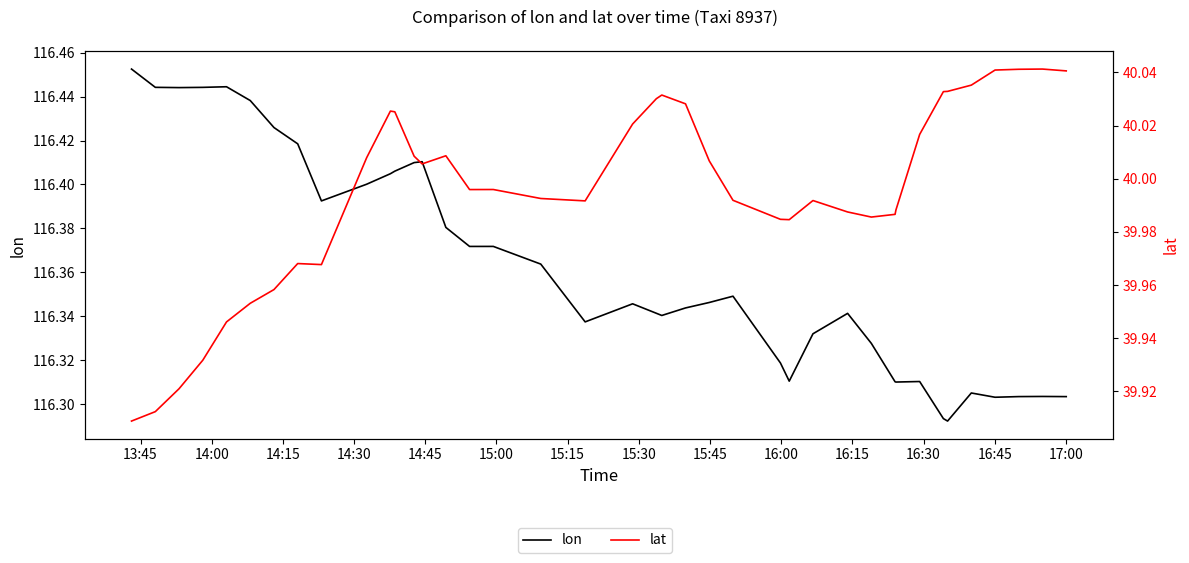

True or false: lon and lat intersect in this chart.

False